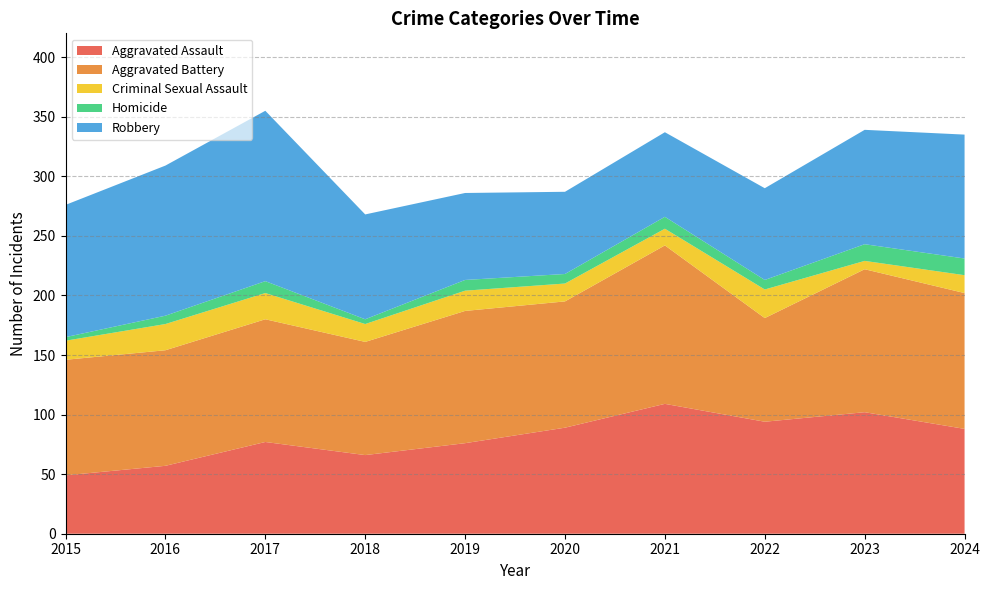

Reading left to right, transcribe all the data shown in this chart.

Aggravated Assault: 49	57	77	66	76	89	109	94	102	88
Aggravated Battery: 97	97	103	95	111	106	133	87	120	114
Criminal Sexual Assault: 16	22	22	15	17	15	14	24	7	15
Homicide: 3	7	10	4	9	8	10	8	14	14
Robbery: 111	126	143	88	73	69	71	77	96	104